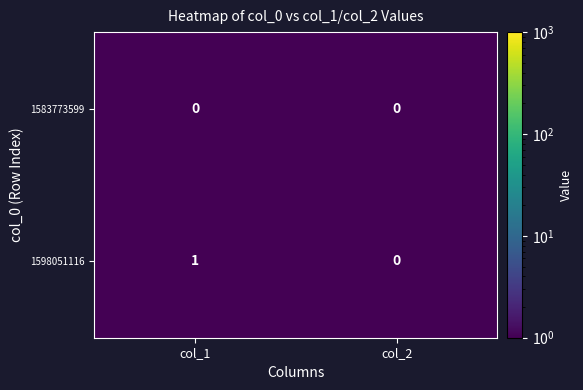

Which series changed the most between col_1 and col_2?

1598051116